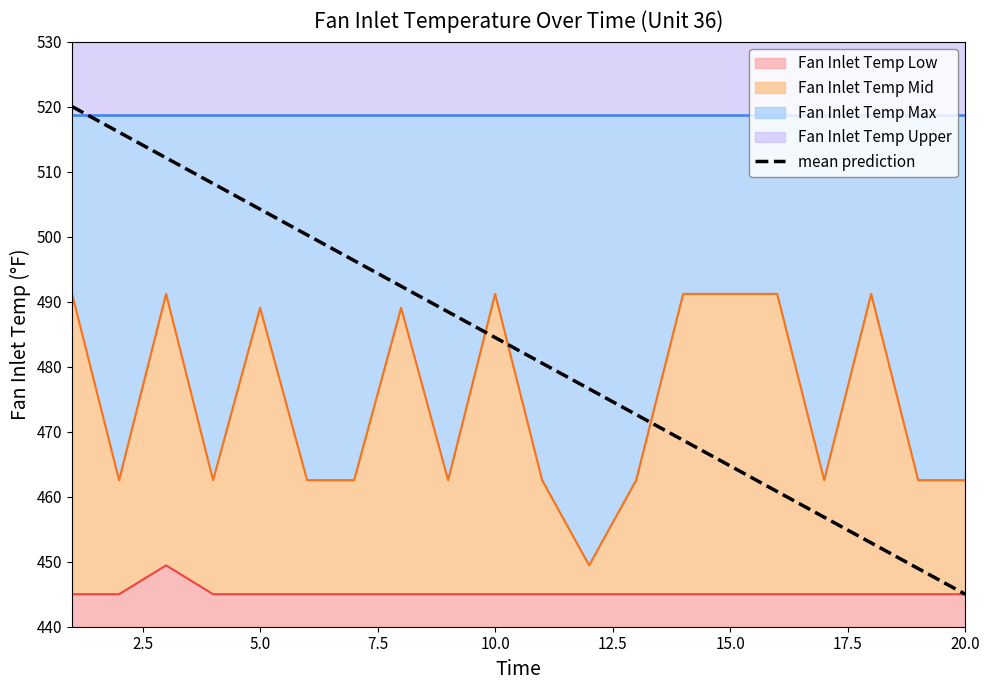

How many data points does each series have?

20